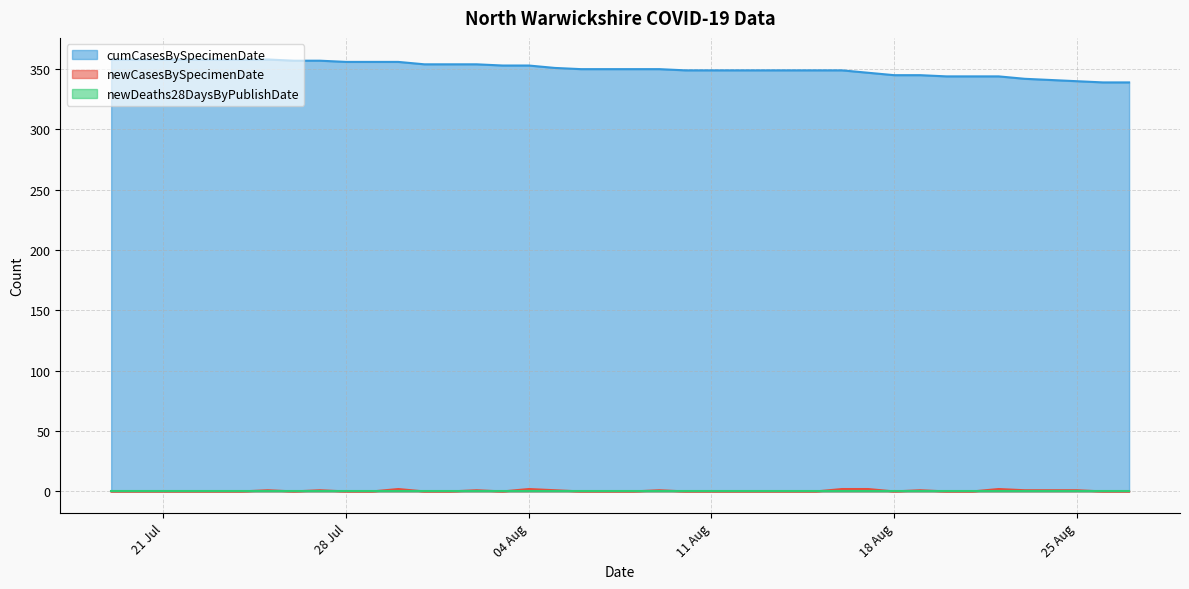

Does the chart display data point markers on the line(s)?

No